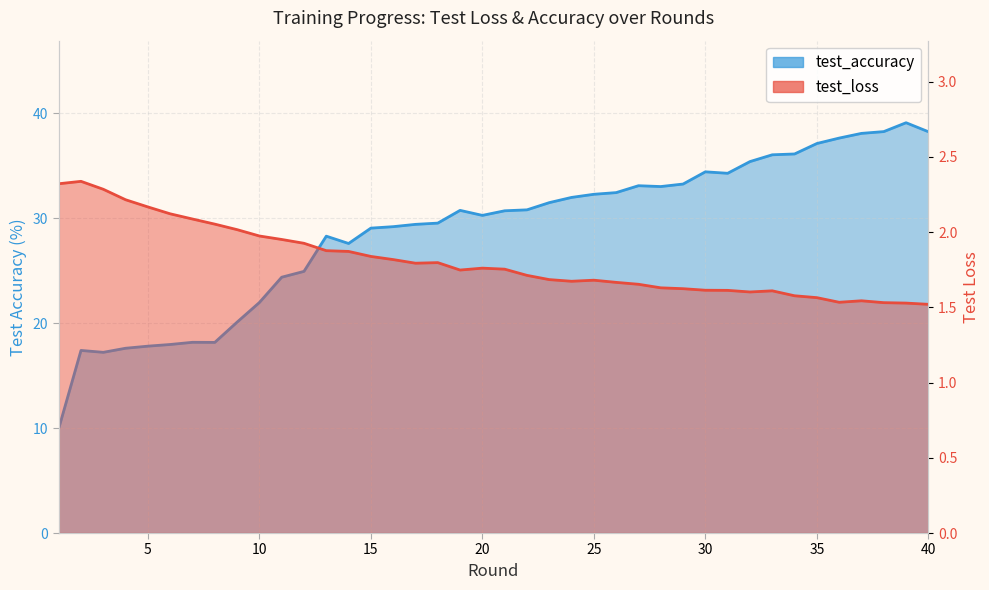

What is the difference between the maximum and minimum values in the test_loss series?

0.8